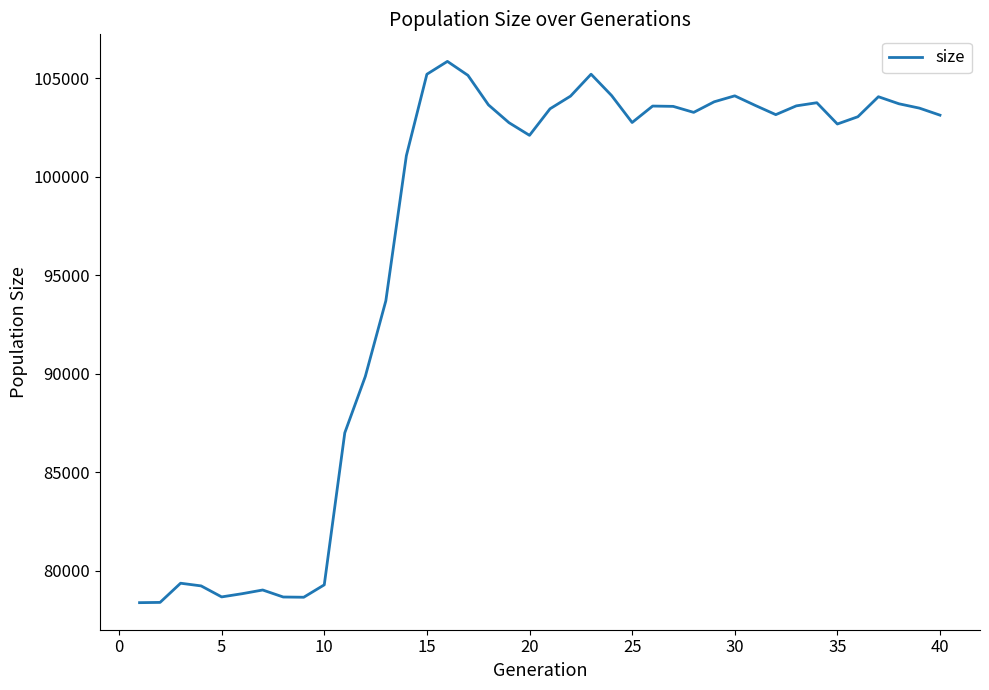

What is the difference between the maximum and minimum values?

27487